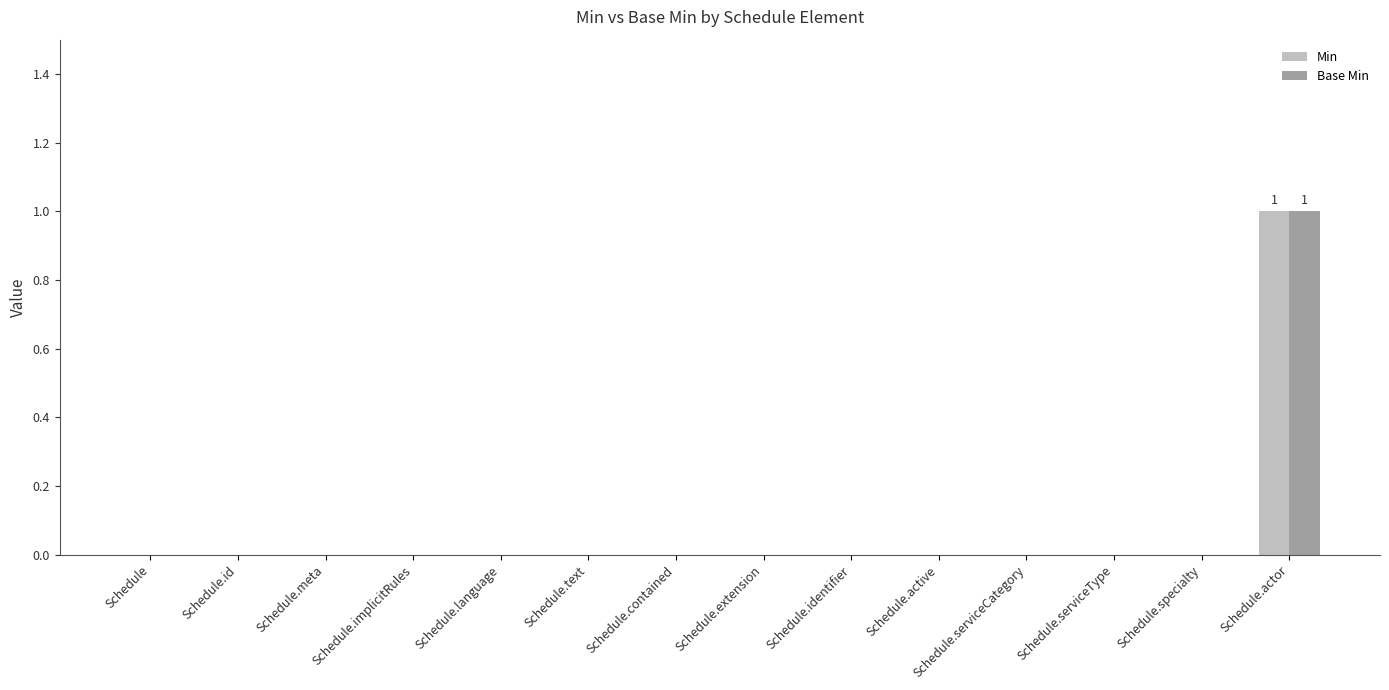

At which category is the sum across all series the highest?

Schedule.actor